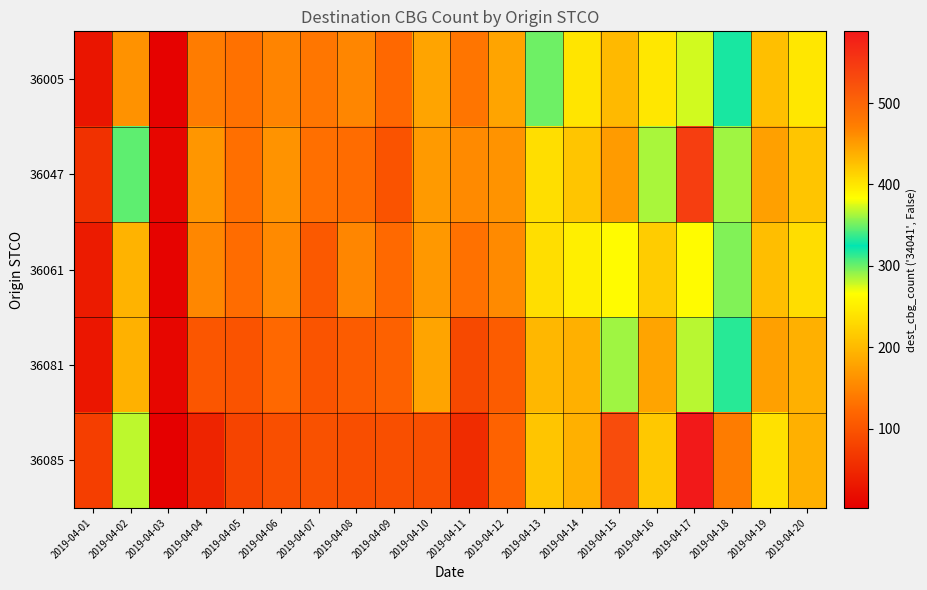

What is the spread (max minus min) of values at 2019-04-02?

206